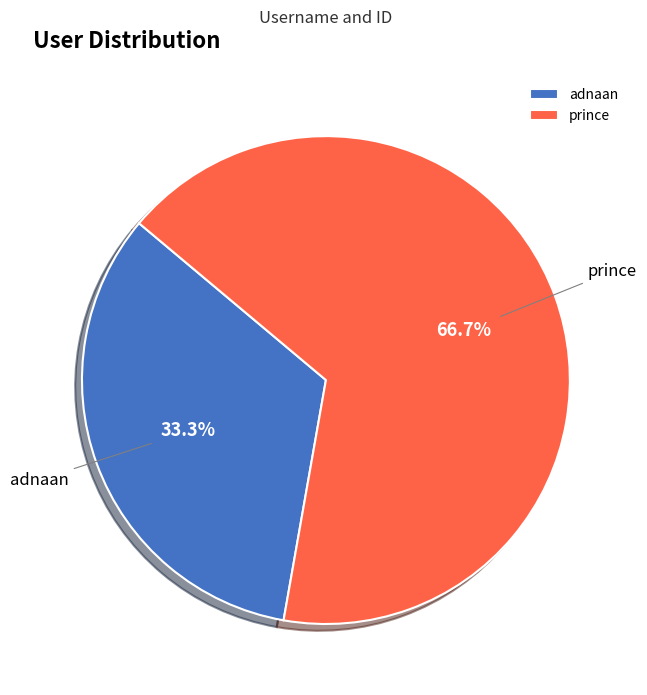

To the nearest percent, what is the difference between the largest and smallest slice percentages?

33%